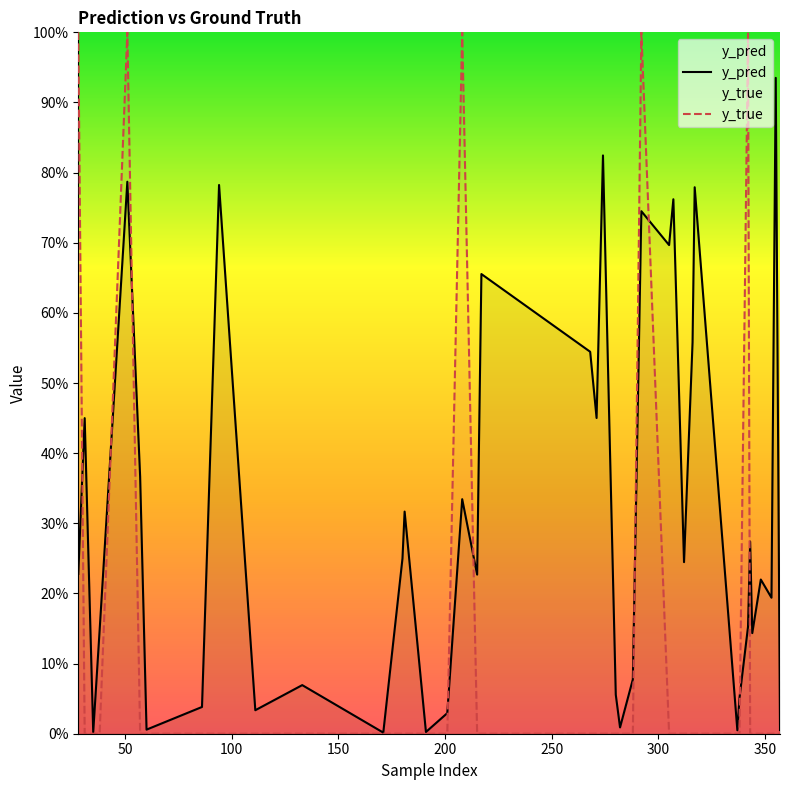

How many distinct data groups are displayed?

2